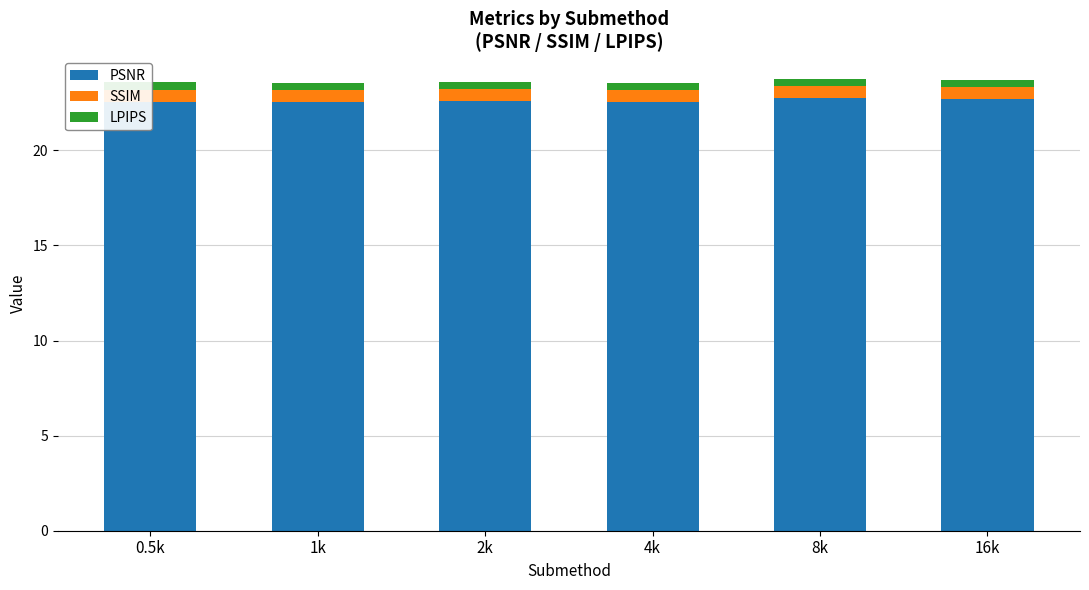

What is the highest value of the PSNR series?

22.7